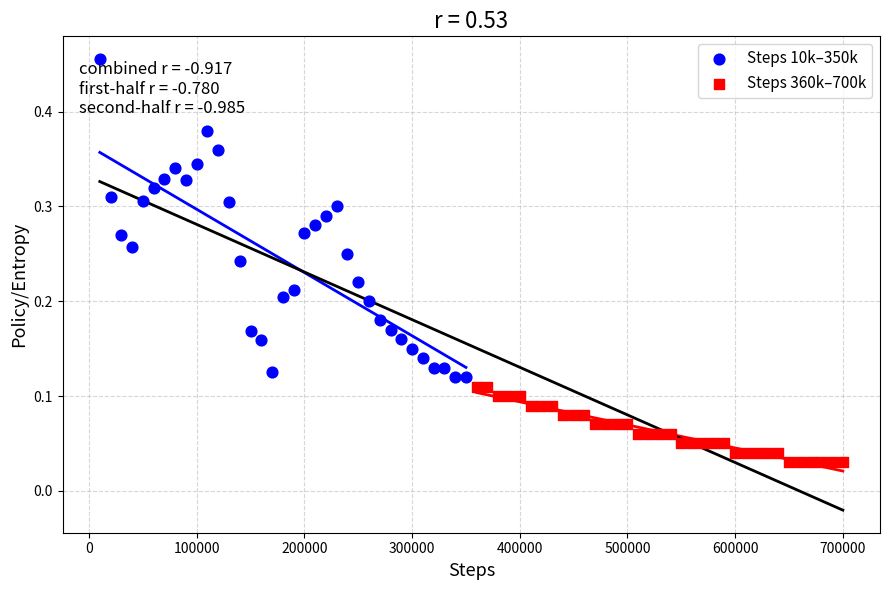

Which series contains the highest Y value?

Steps 10k–350k